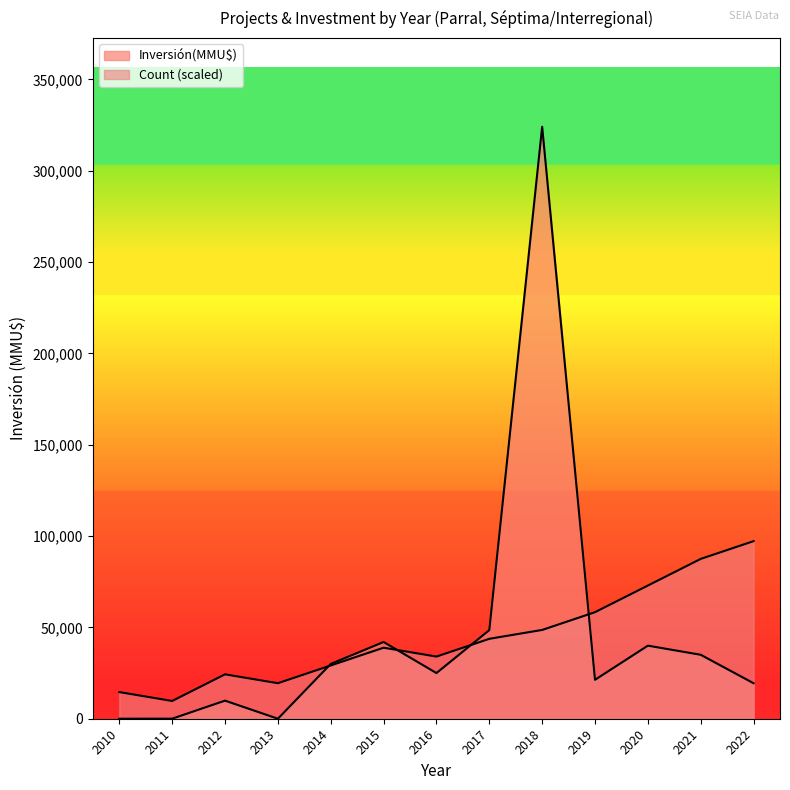

How many series are shown in this chart?

2